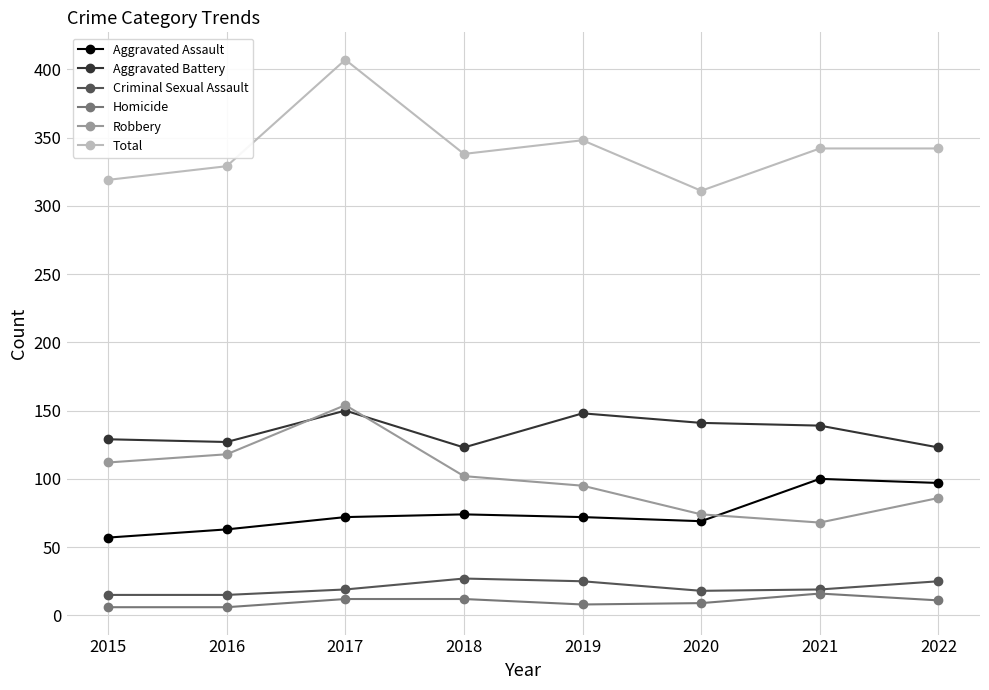

At how many categories does at least one series exceed 20?

8